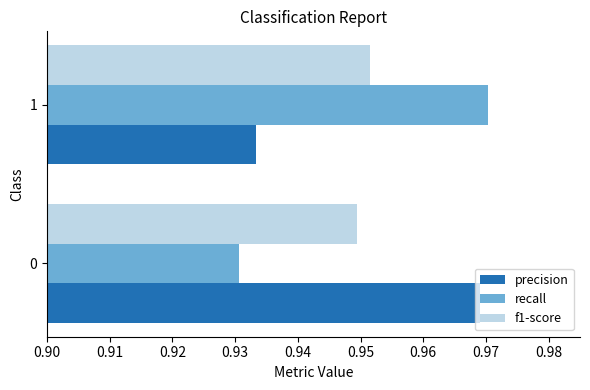

The value of recall at 1 is 0.3. True or false?

False